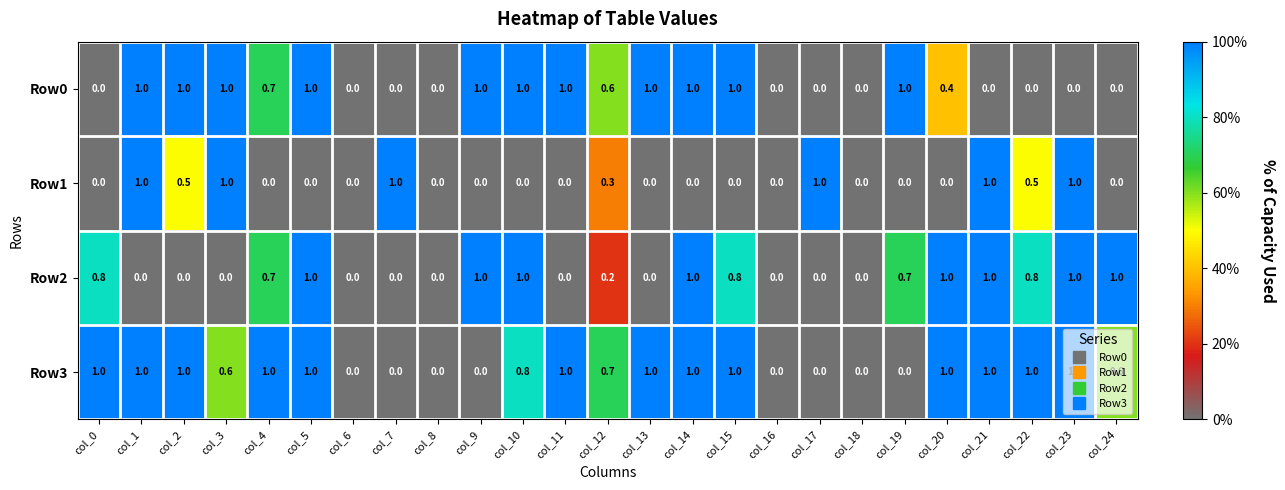

What is the spread (max minus min) of values at col_5?

1.0